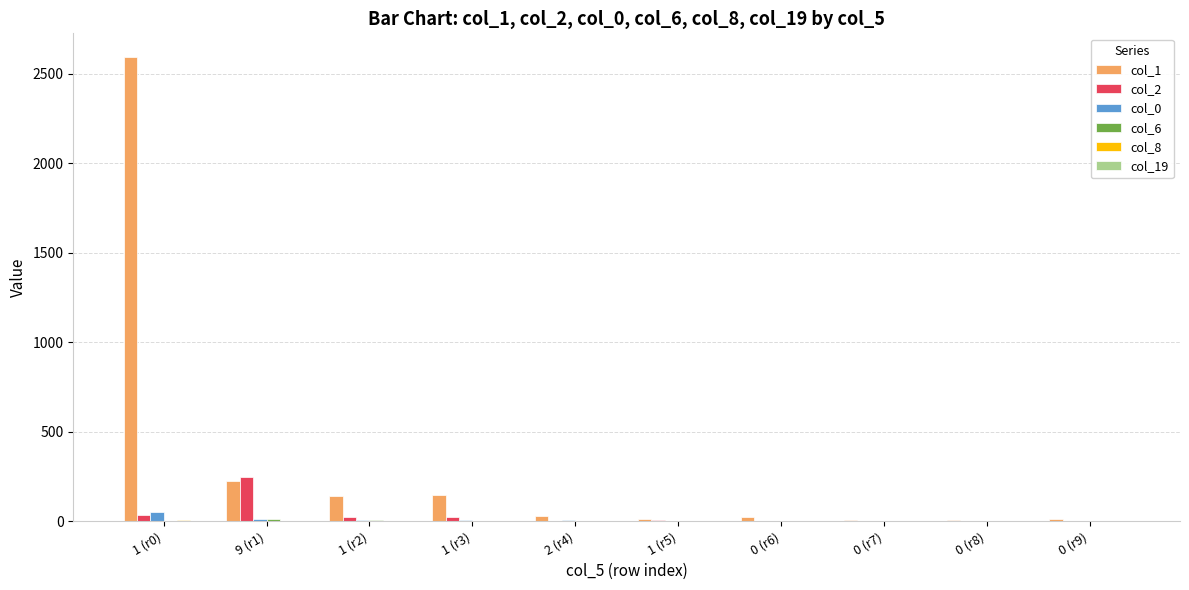

Are the bars grouped side by side (vs. stacked)?

Yes